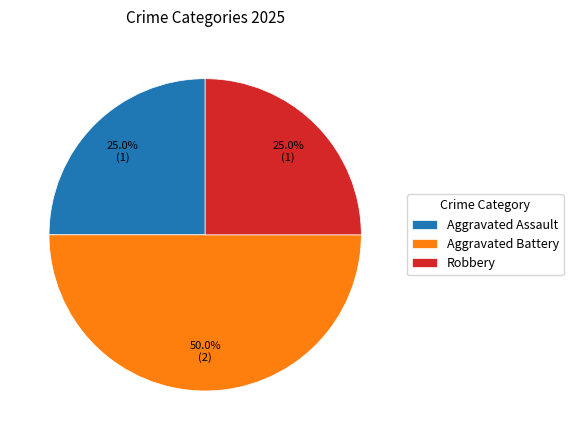

Which has a higher value, Aggravated Battery or Robbery?

Aggravated Battery